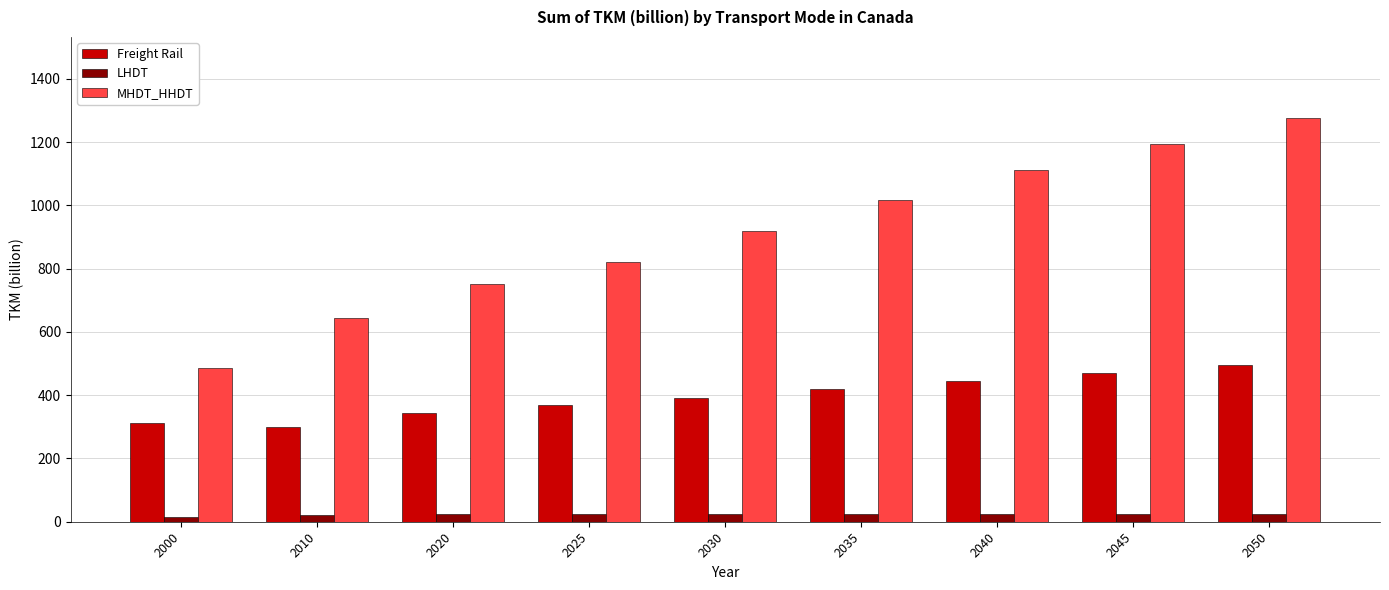

Which series has the largest range (max minus min)?

MHDT_HHDT